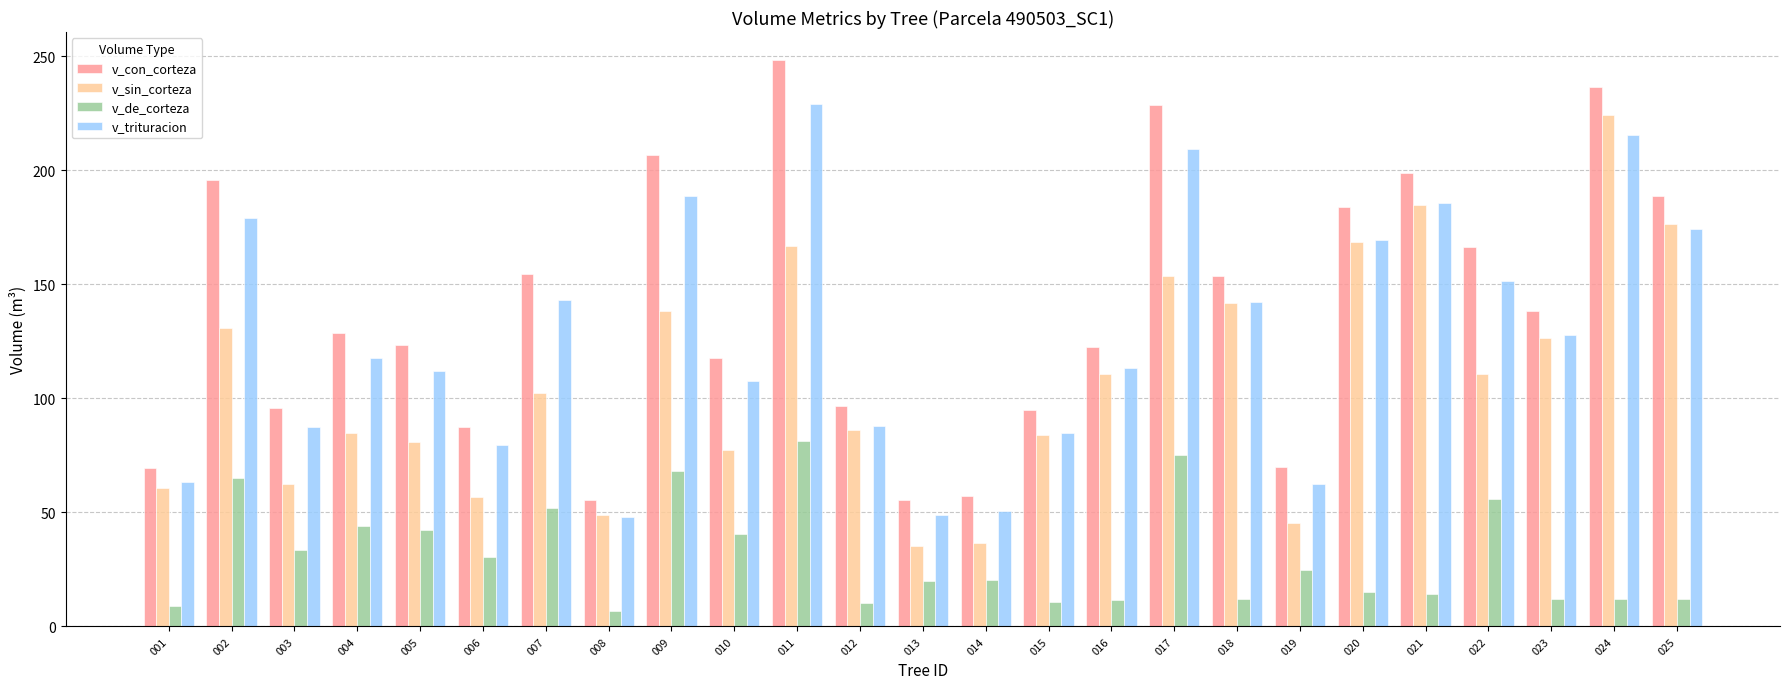

Does the chart contain any negative values?

No